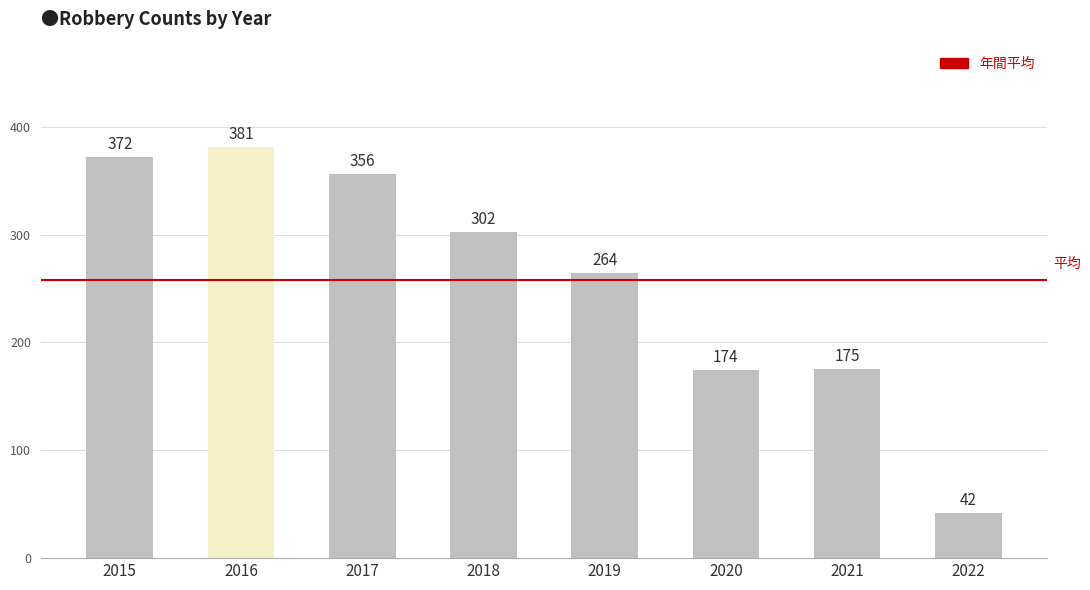

What is the sum of the values at 2019 and 2016?

645